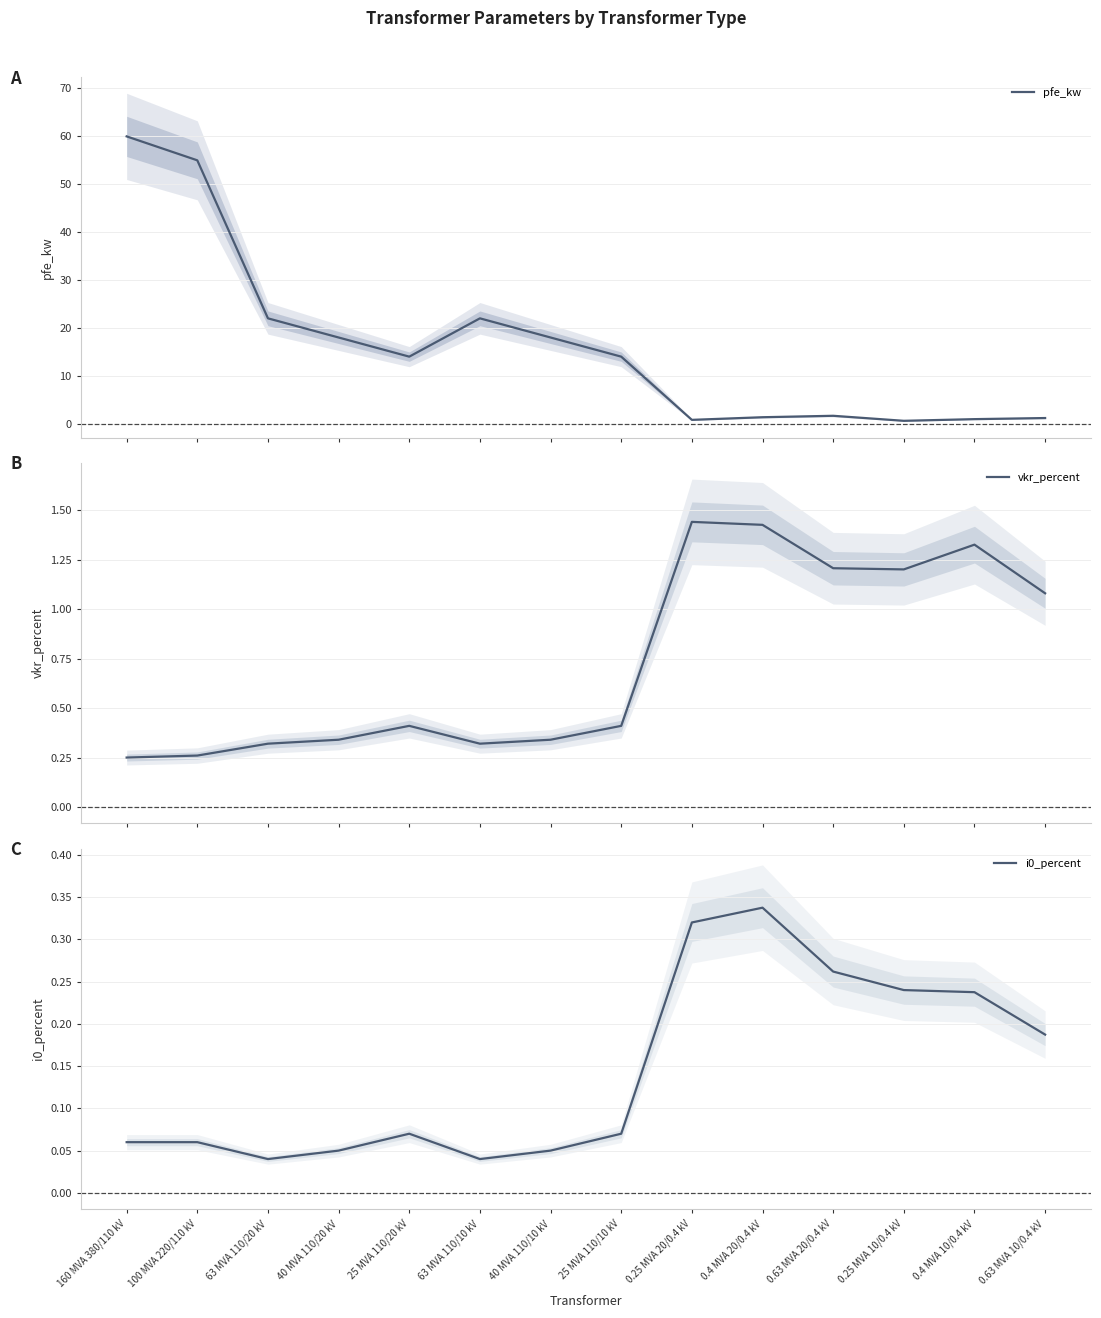

Reading right to left, list all the values displayed in this chart.

pfe_kw: 1.2	0.9	0.6	1.6	1.4	0.8	14.0	18.0	22.0	14.0	18.0	22.0	55.0	60.0
vkr_percent: 1.1	1.3	1.2	1.2	1.4	1.4	0.4	0.3	0.3	0.4	0.3	0.3	0.3	0.2
i0_percent: 0.2	0.2	0.2	0.3	0.3	0.3	0.1	0.1	0.0	0.1	0.1	0.0	0.1	0.1